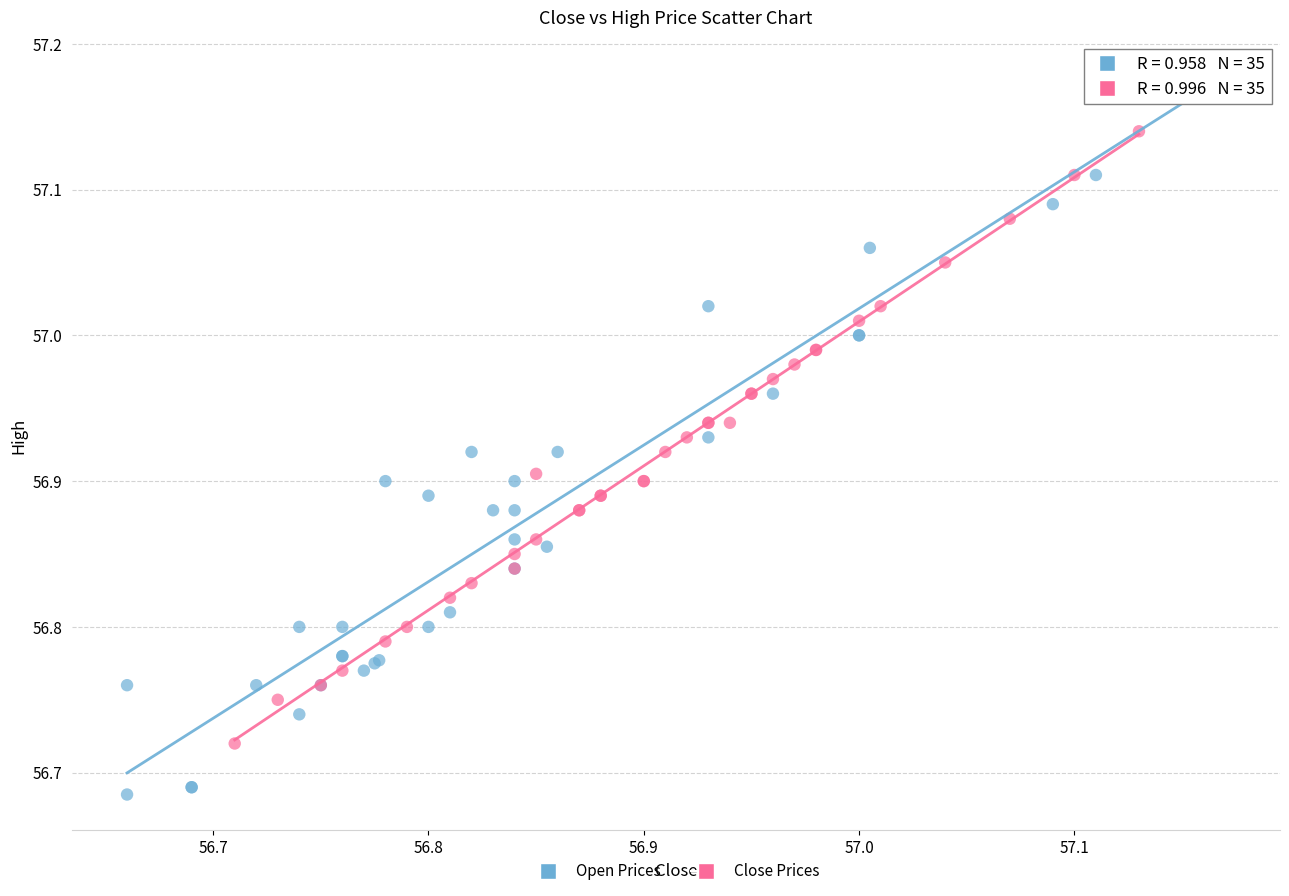

Which series contains the highest Y value?

Open Prices